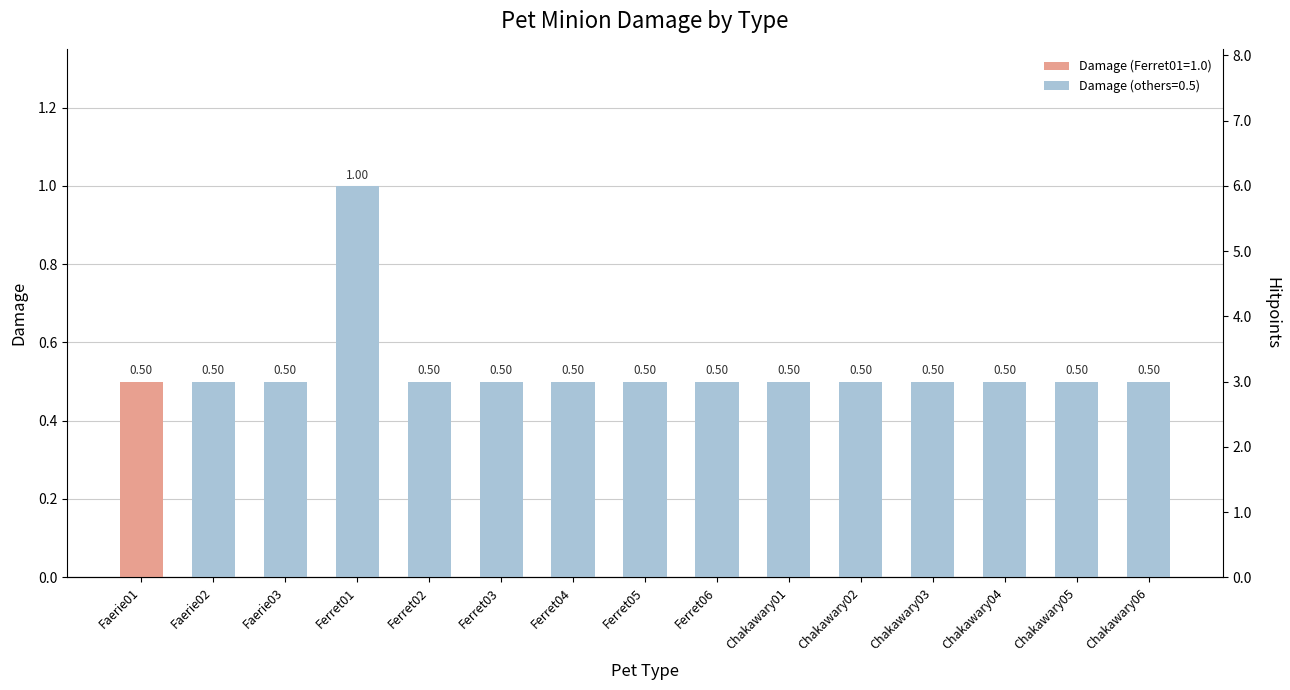

Rank the categories by value from lowest to highest.

Faerie01, Faerie02, Faerie03, Ferret02, Ferret03, Ferret04, Ferret05, Ferret06, Chakawary01, Chakawary02, Chakawary03, Chakawary04, Chakawary05, Chakawary06, Ferret01